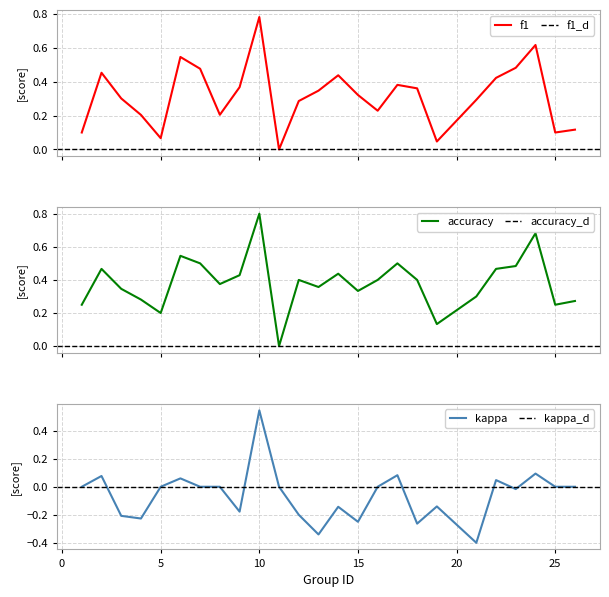

The kappa series shows 0.1 at 24. True or false?

True